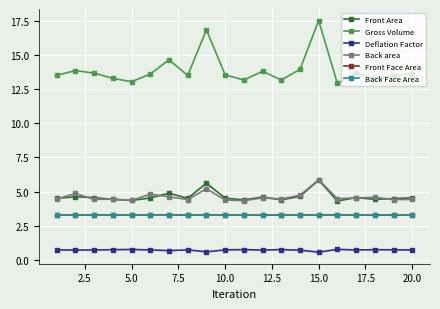

Which series has the largest range (max minus min)?

Gross Volume